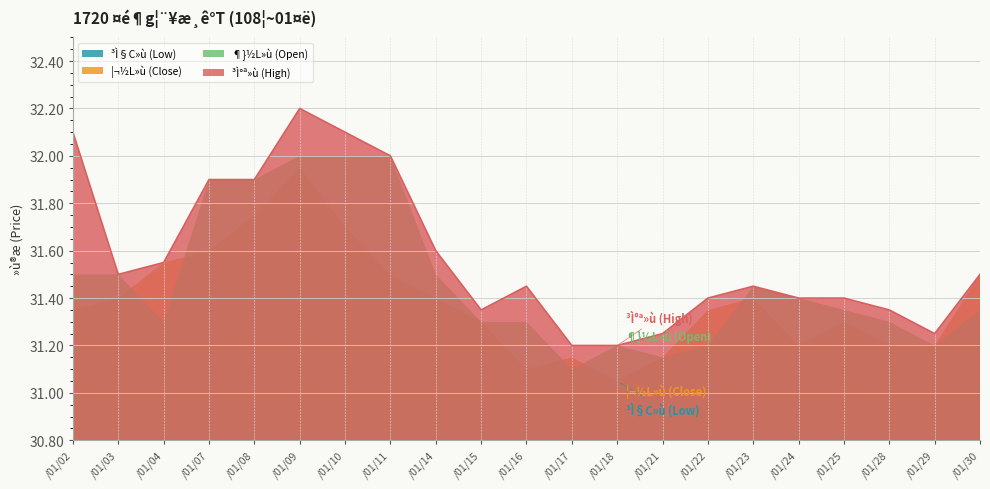

Which series changed the most between /01/11 and /01/22?

¶}½L»ù (Open)